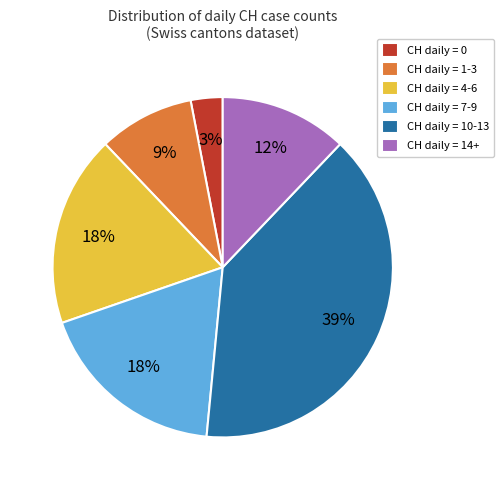

To the nearest percent, what portion does CH daily = 0 represent?

3%